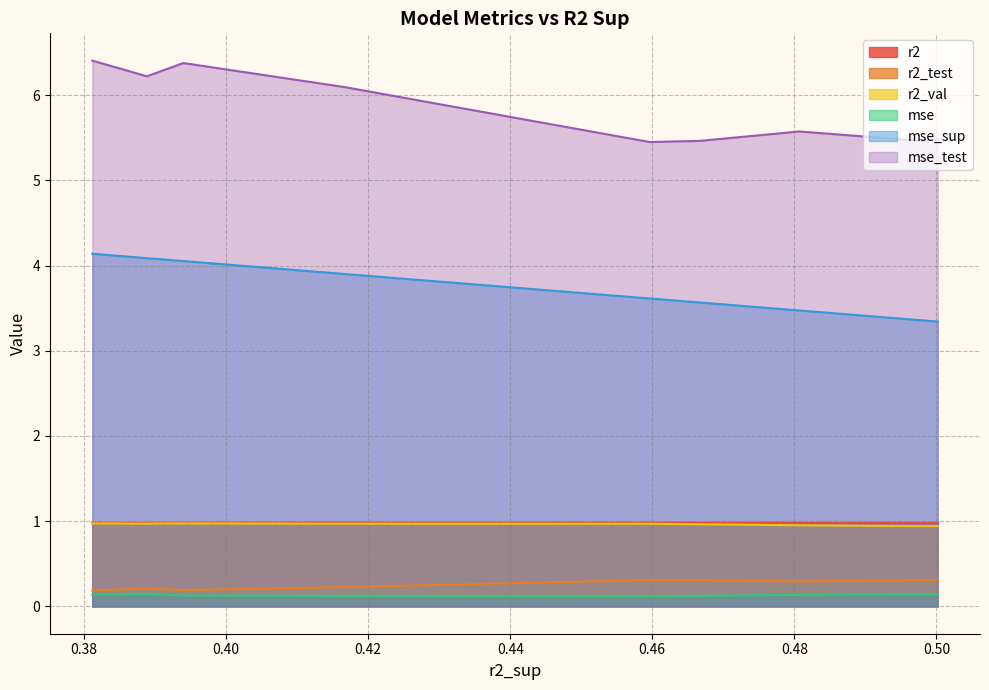

True or false: mse and mse_test intersect in this chart.

False